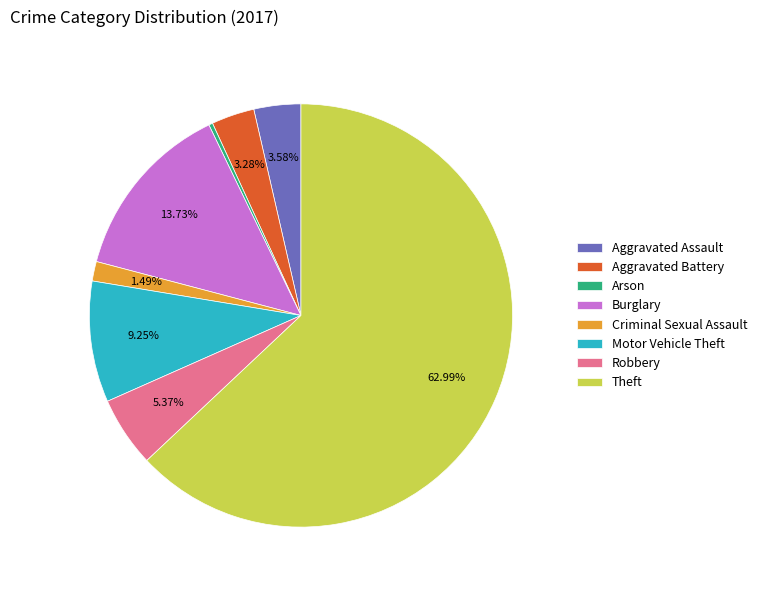

Does Theft represent more than half of the total?

Yes